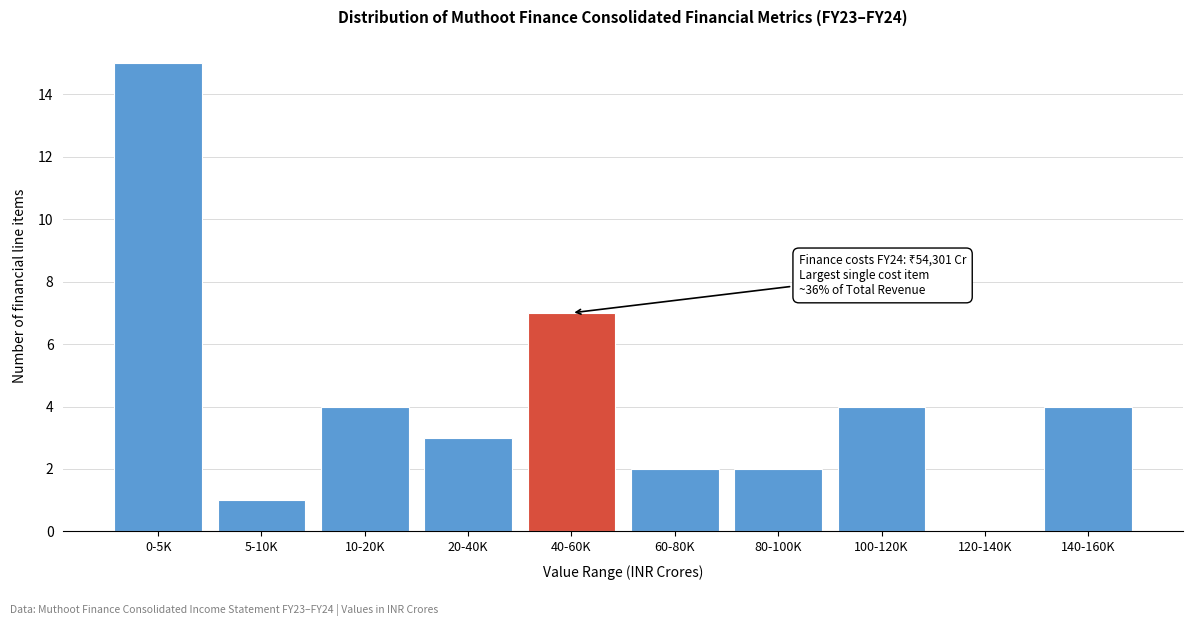

Reading left to right, what are all the values shown in this chart?

0-5K=15	5-10K=1	10-20K=4	20-40K=3	40-60K=7	60-80K=2	80-100K=2	100-120K=4	120-140K=0	140-160K=4